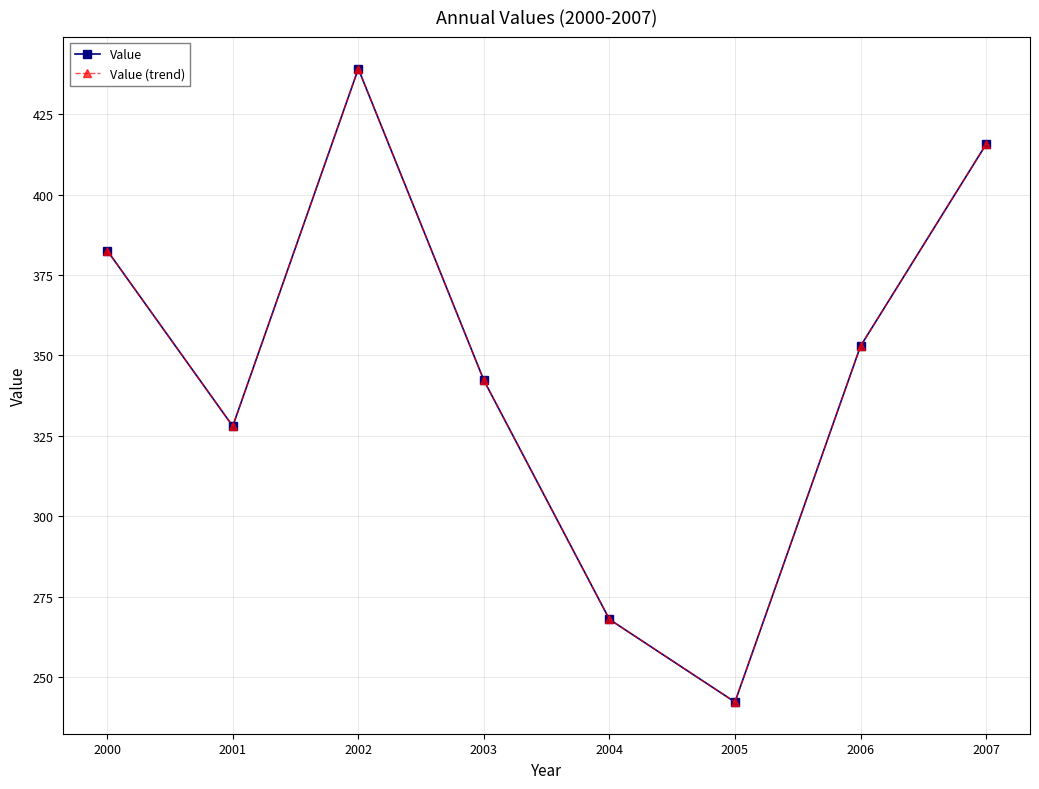

At which label does Value (trend) reach its peak?

2002